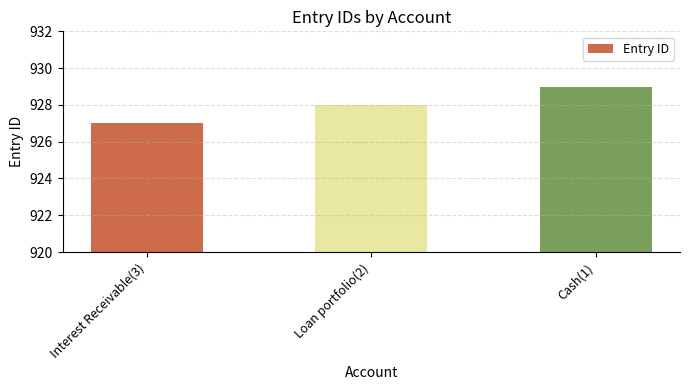

What is the label of the 3rd bar from the left?

Cash(1)